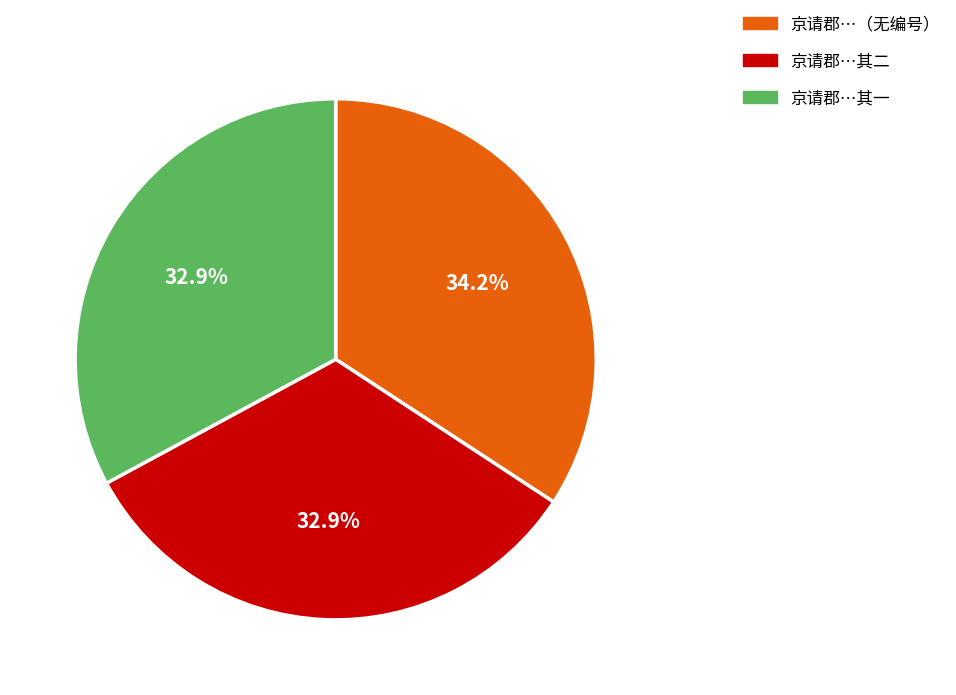

To the nearest percent, what portion does 京请郡得豳取道渭上观为命□诗刻次韵奉呈□□奉议公 其二 represent?

33%